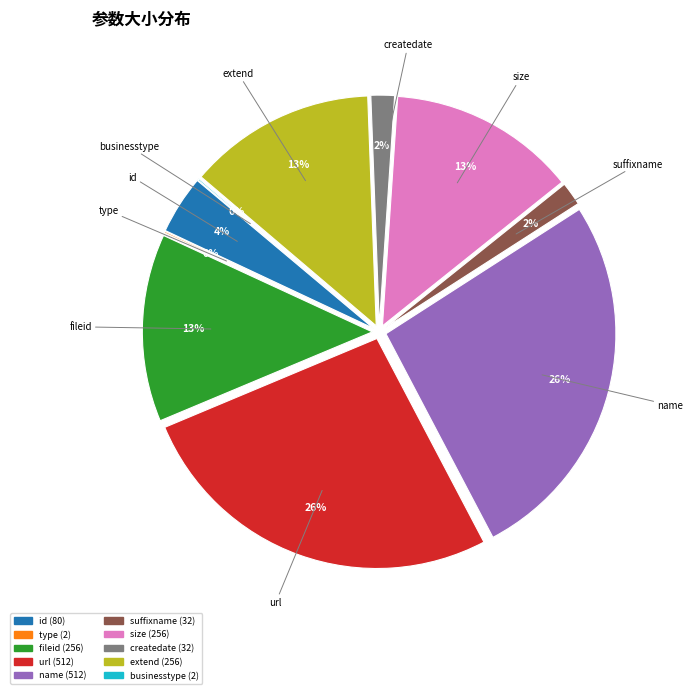

What is the largest slice in the pie chart?

url